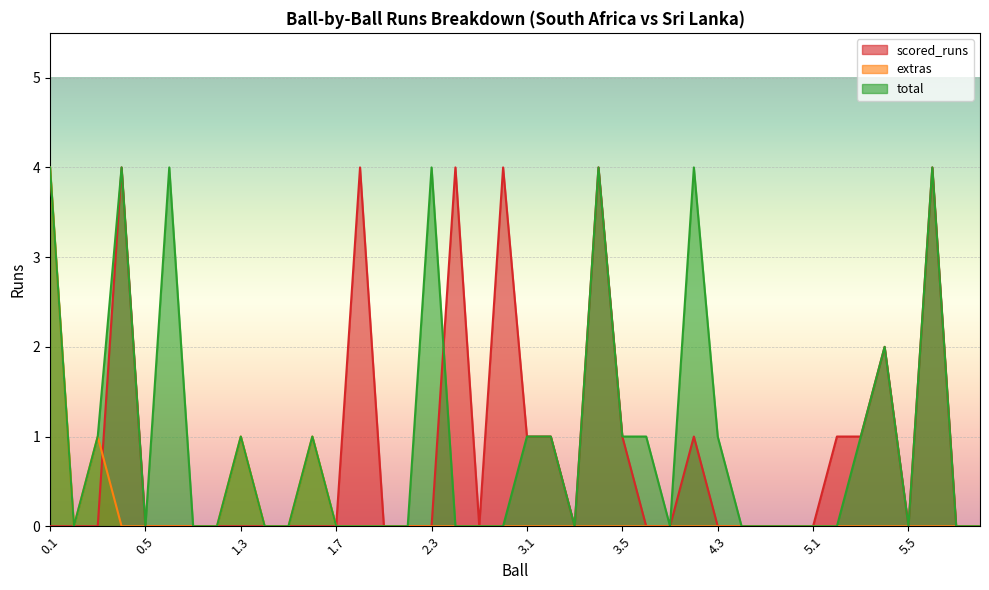

At which label is extras closest to 2?

0.3